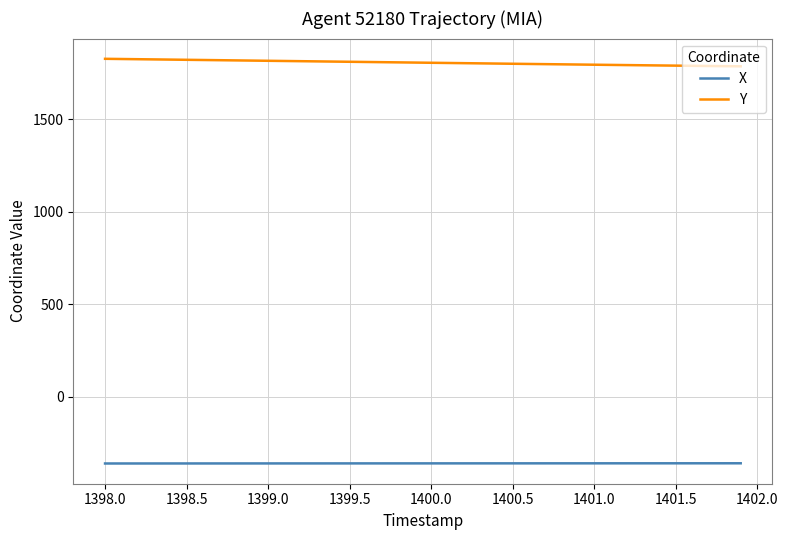

How many lines are shown in the chart?

2